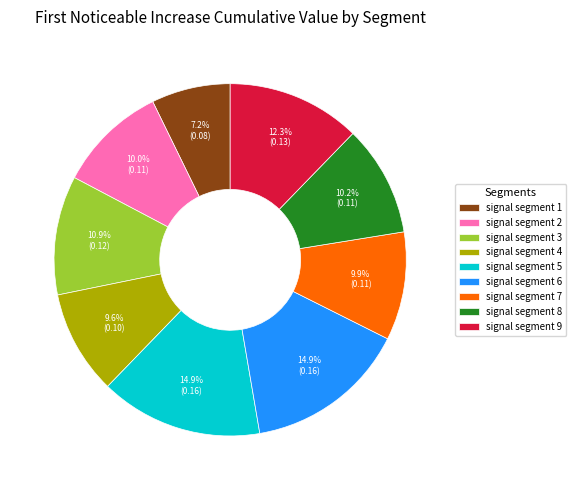

What is the smallest slice in the pie chart?

signal segment 1